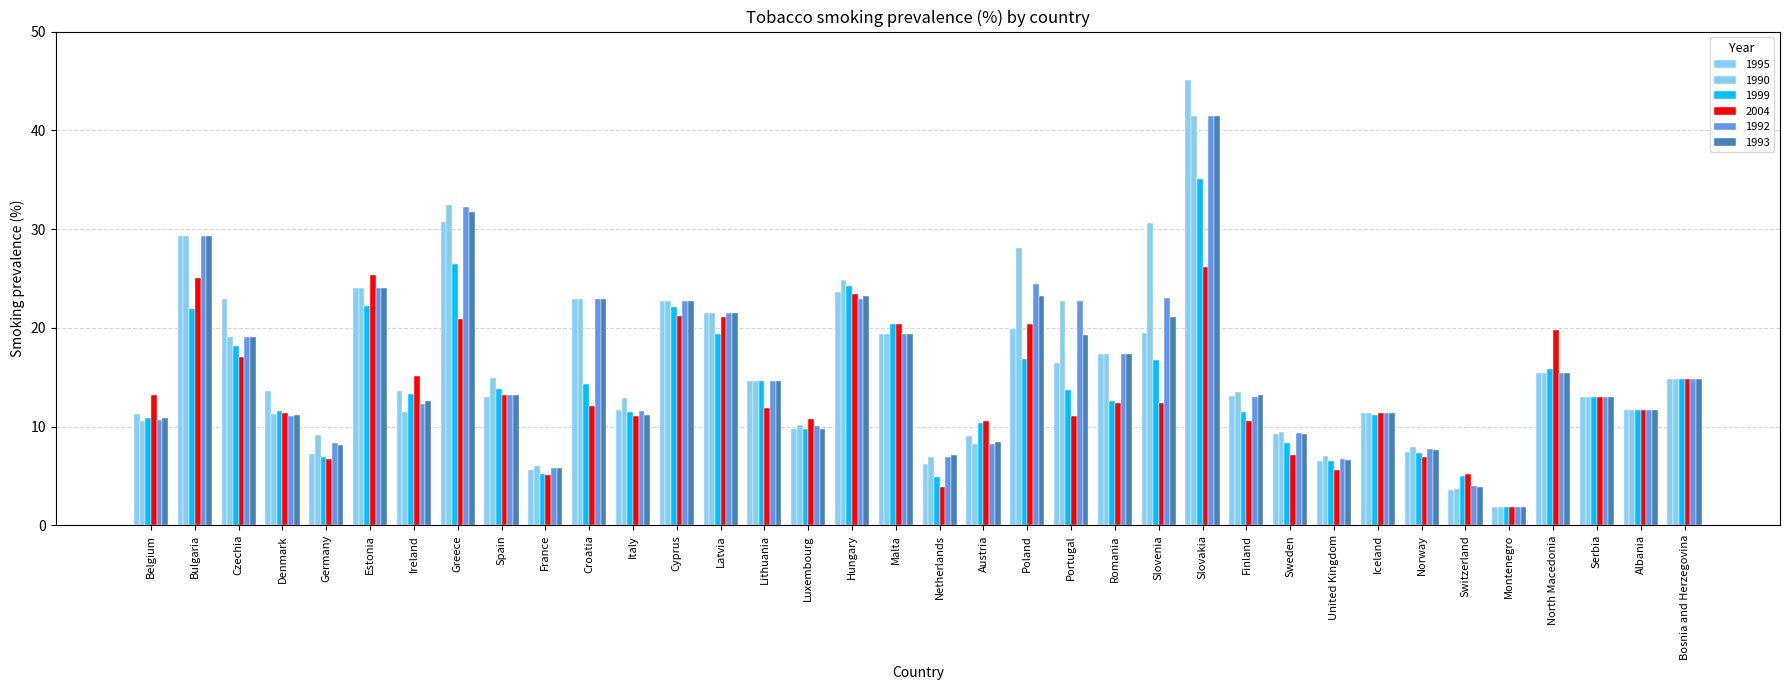

At Hungary, list the series in order from smallest to largest.

1992, 1993, 2004, 1995, 1999, 1990